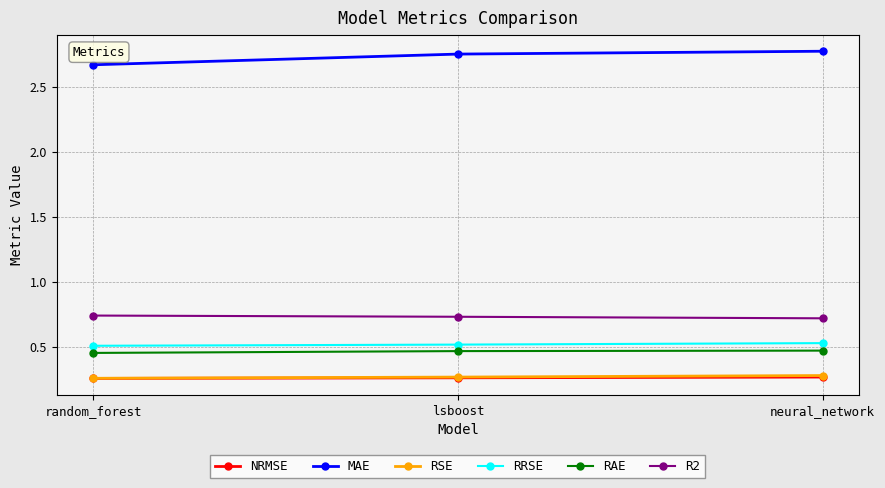

What position from the left is lsboost?

2